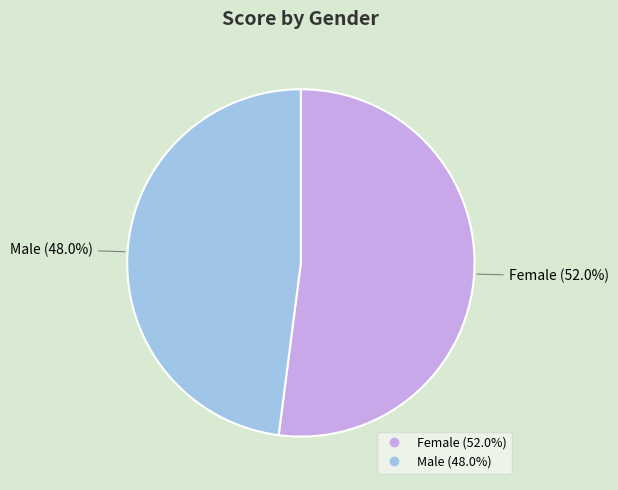

Is there a majority slice in this chart?

Yes